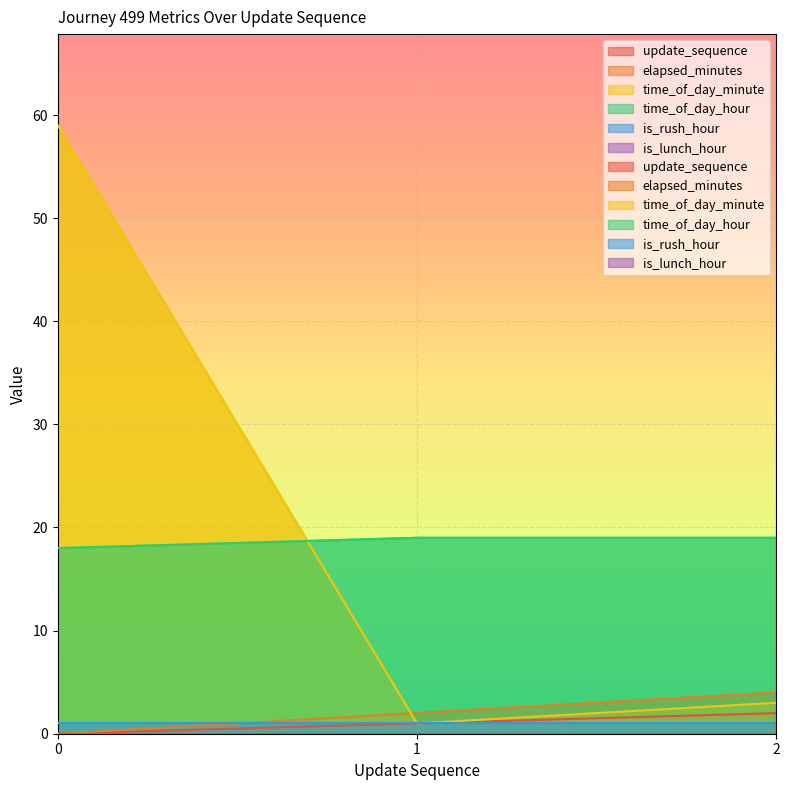

What is the spread (max minus min) of values at 2?

17